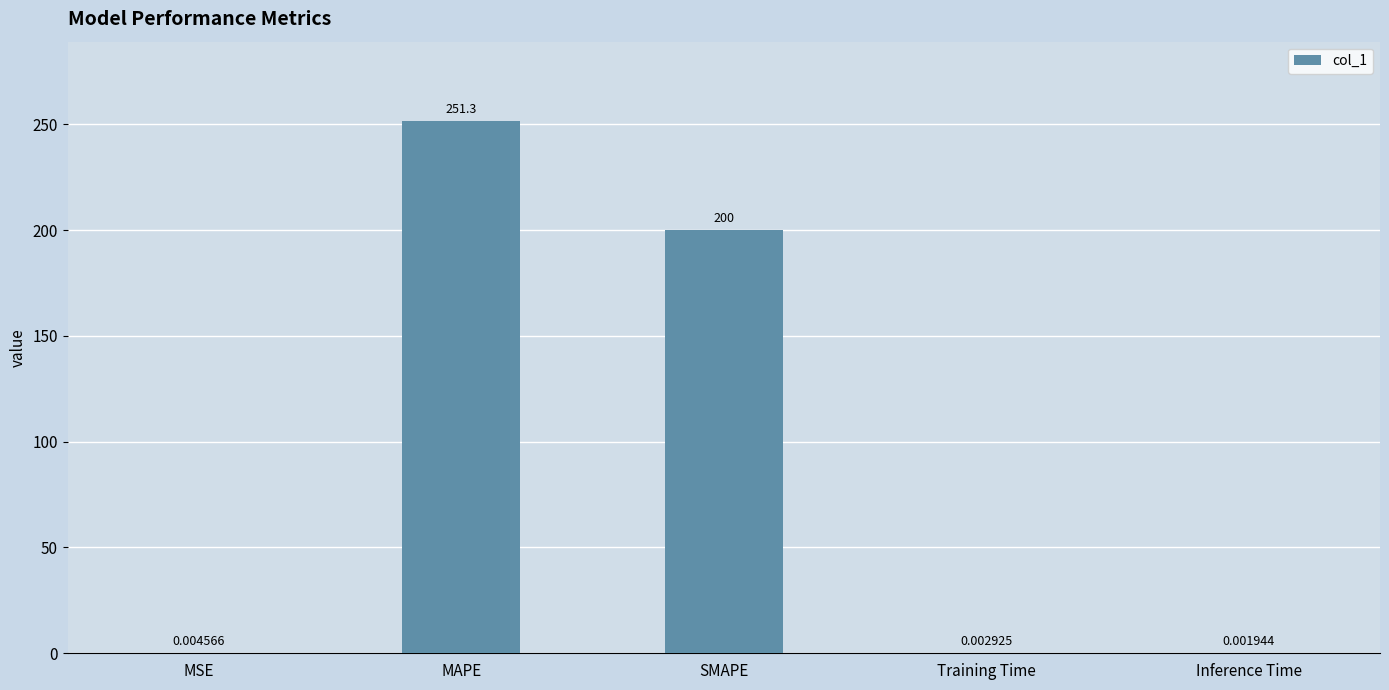

How many series are shown in this chart?

1